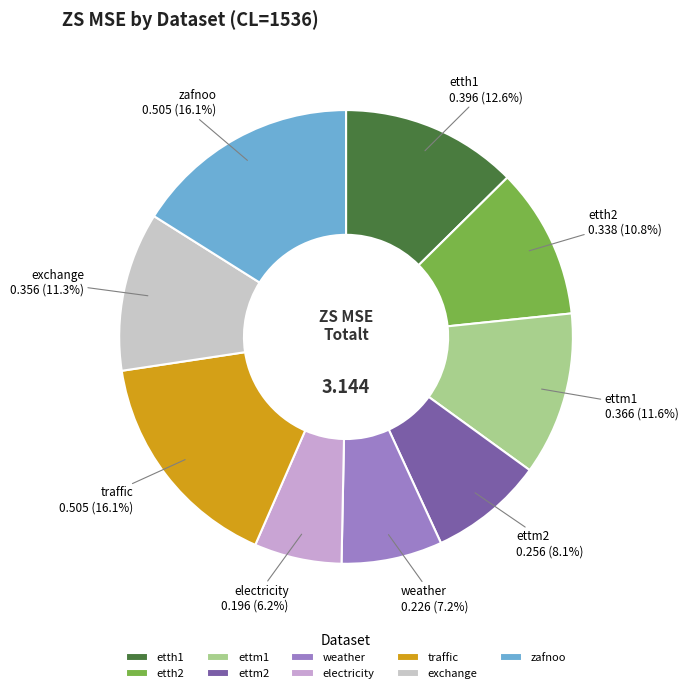

The ettm1 slice represents 12% of the pie. True or false?

True